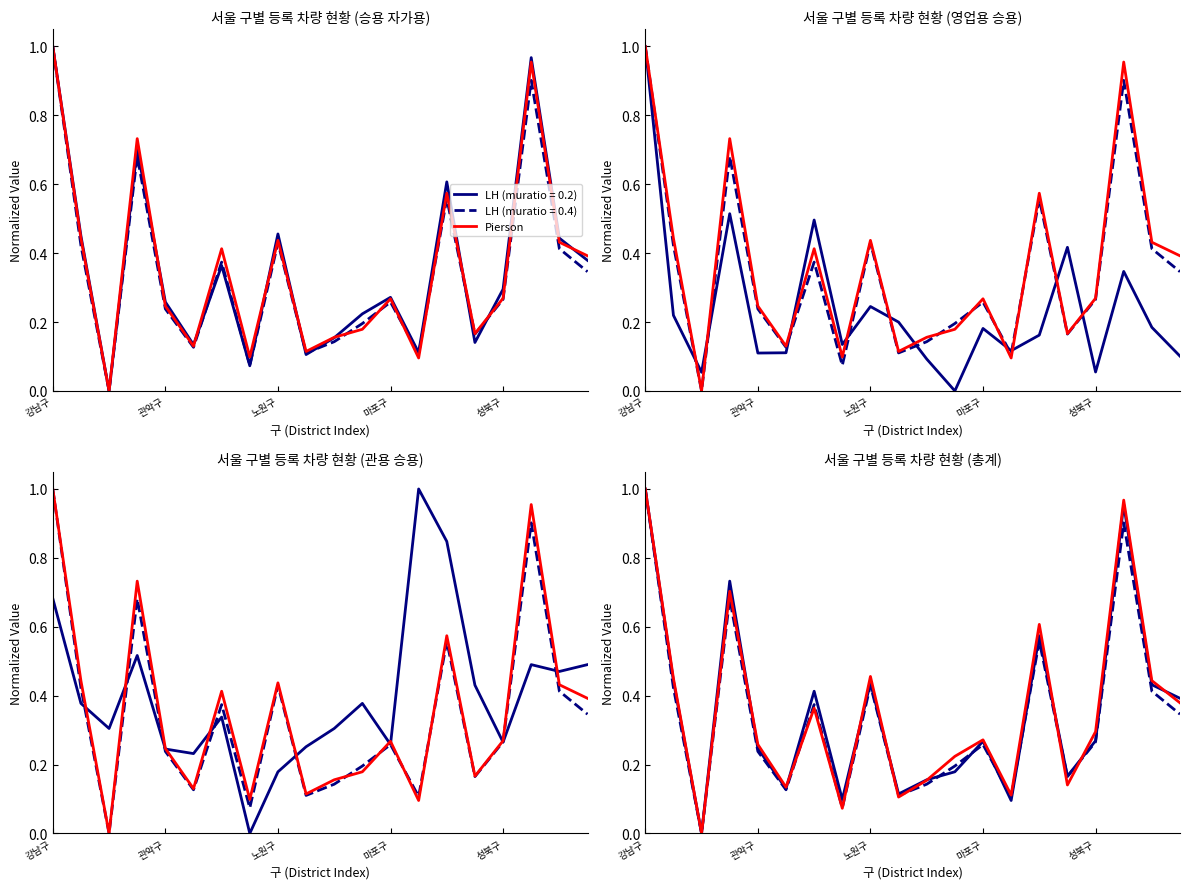

The value at 노원구 is 0.5. True or false?

True